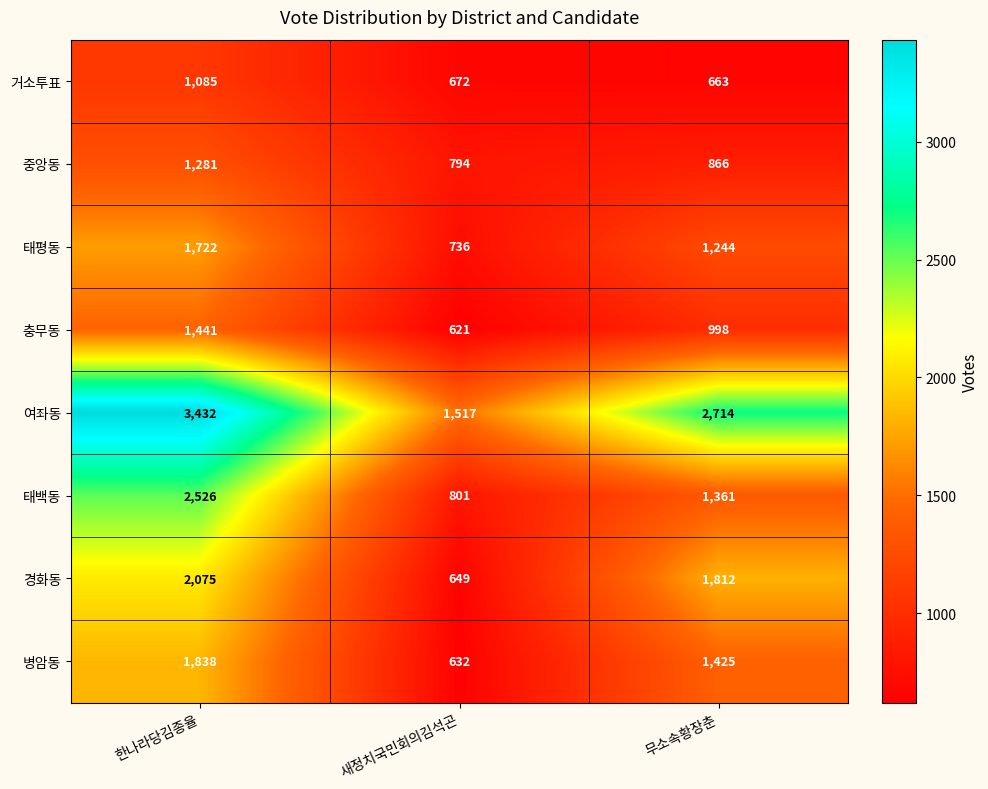

Count the 병암동 values in the range 632 to 1838.

3